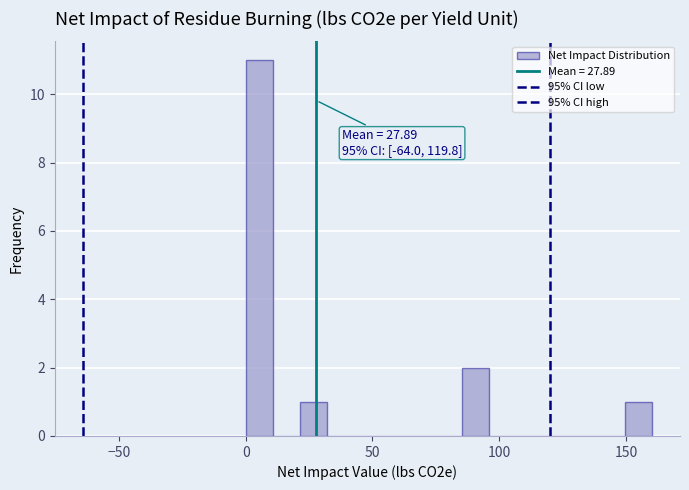

Around what value on the x-axis is the tallest bar? Give the approximate position of its centre, as read against the axis.

5